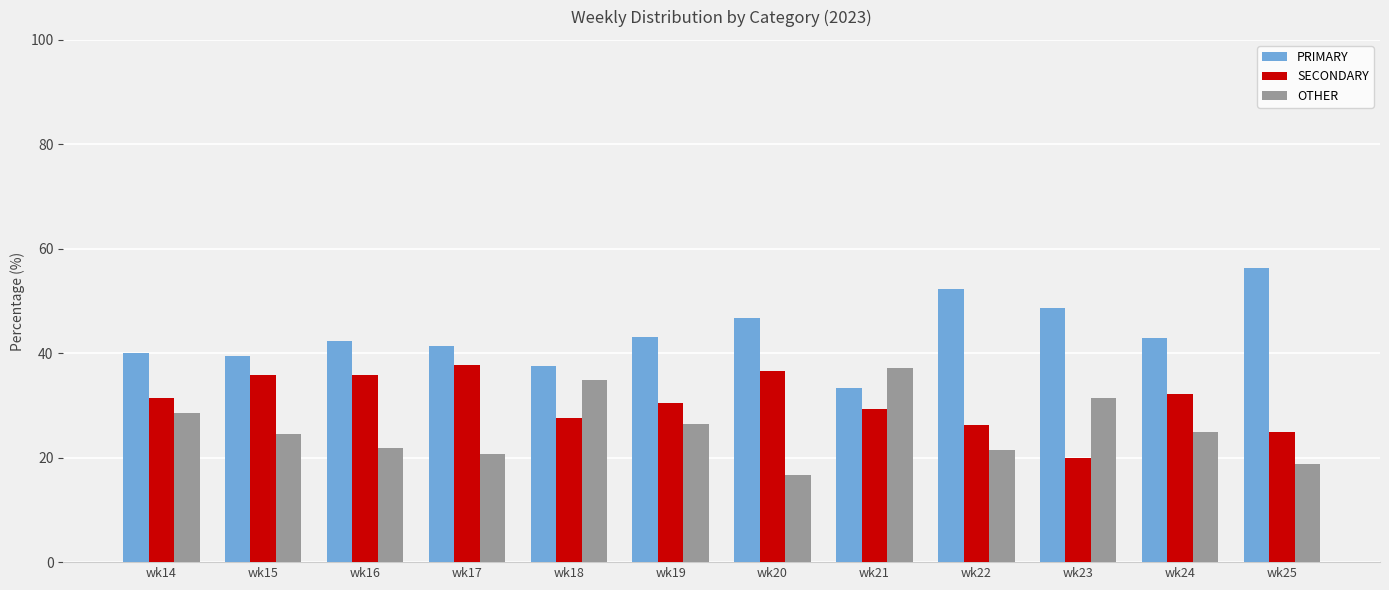

At wk19, list the series in order from smallest to largest.

OTHER, SECONDARY, PRIMARY